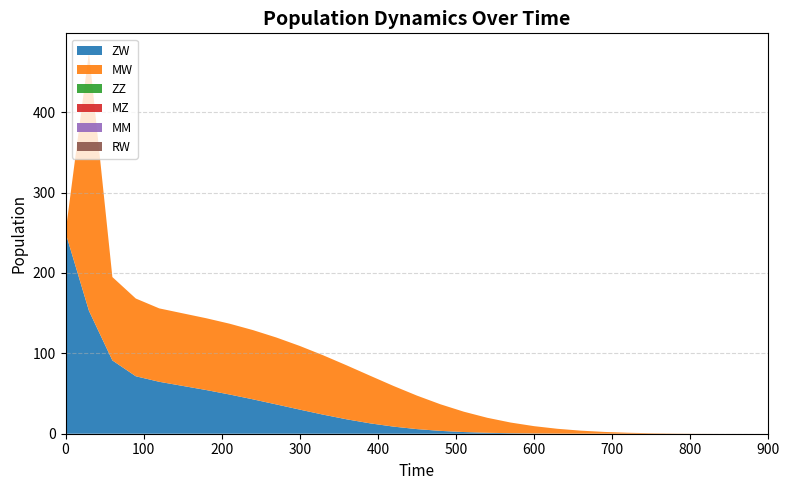

Reading left to right, transcribe all the data shown in this chart.

ZW: 250.0	152.9	91.2	71.5	64.6	59.5	54.4	48.8	42.8	36.4	30.0	23.7	17.9	12.9	8.8	5.7	3.5	2.1	1.2	0.6	0.3	0.2	0.1	0.0	0.0	0.0	0.0	0.0	0.0	0.0	0.0
MW: 0.0	321.4	103.7	96.7	91.3	90.3	89.3	88.1	86.1	83.2	79.2	73.8	67.1	59.2	50.6	41.7	33.1	25.3	18.7	13.3	9.1	6.0	3.7	2.2	1.2	0.6	0.3	0.1	0.0	0.0	0.0
ZZ: 0.0	0.0	0.0	0.0	0.0	0.0	0.0	0.0	0.0	0.0	0.0	0.0	0.0	0.0	0.0	0.0	0.0	0.0	0.0	0.0	0.0	0.0	0.0	0.0	0.0	0.0	0.0	0.0	0.0	0.0	0.0
MZ: 0.0	0.0	0.0	0.0	0.0	0.0	0.0	0.0	0.0	0.0	0.0	0.0	0.0	0.0	0.0	0.0	0.0	0.0	0.0	0.0	0.0	0.0	0.0	0.0	0.0	0.0	0.0	0.0	0.0	0.0	0.0
MM: 0.0	0.0	0.0	0.0	0.0	0.0	0.0	0.0	0.0	0.0	0.0	0.0	0.0	0.0	0.0	0.0	0.0	0.0	0.0	0.0	0.0	0.0	0.0	0.0	0.0	0.0	0.0	0.0	0.0	0.0	0.0
RW: 0.0	0.0	0.0	0.0	0.0	0.0	0.0	0.0	0.0	0.0	0.0	0.0	0.0	0.0	0.0	0.0	0.0	0.0	0.0	0.0	0.0	0.0	0.0	0.0	0.0	0.0	0.0	0.0	0.0	0.0	0.0